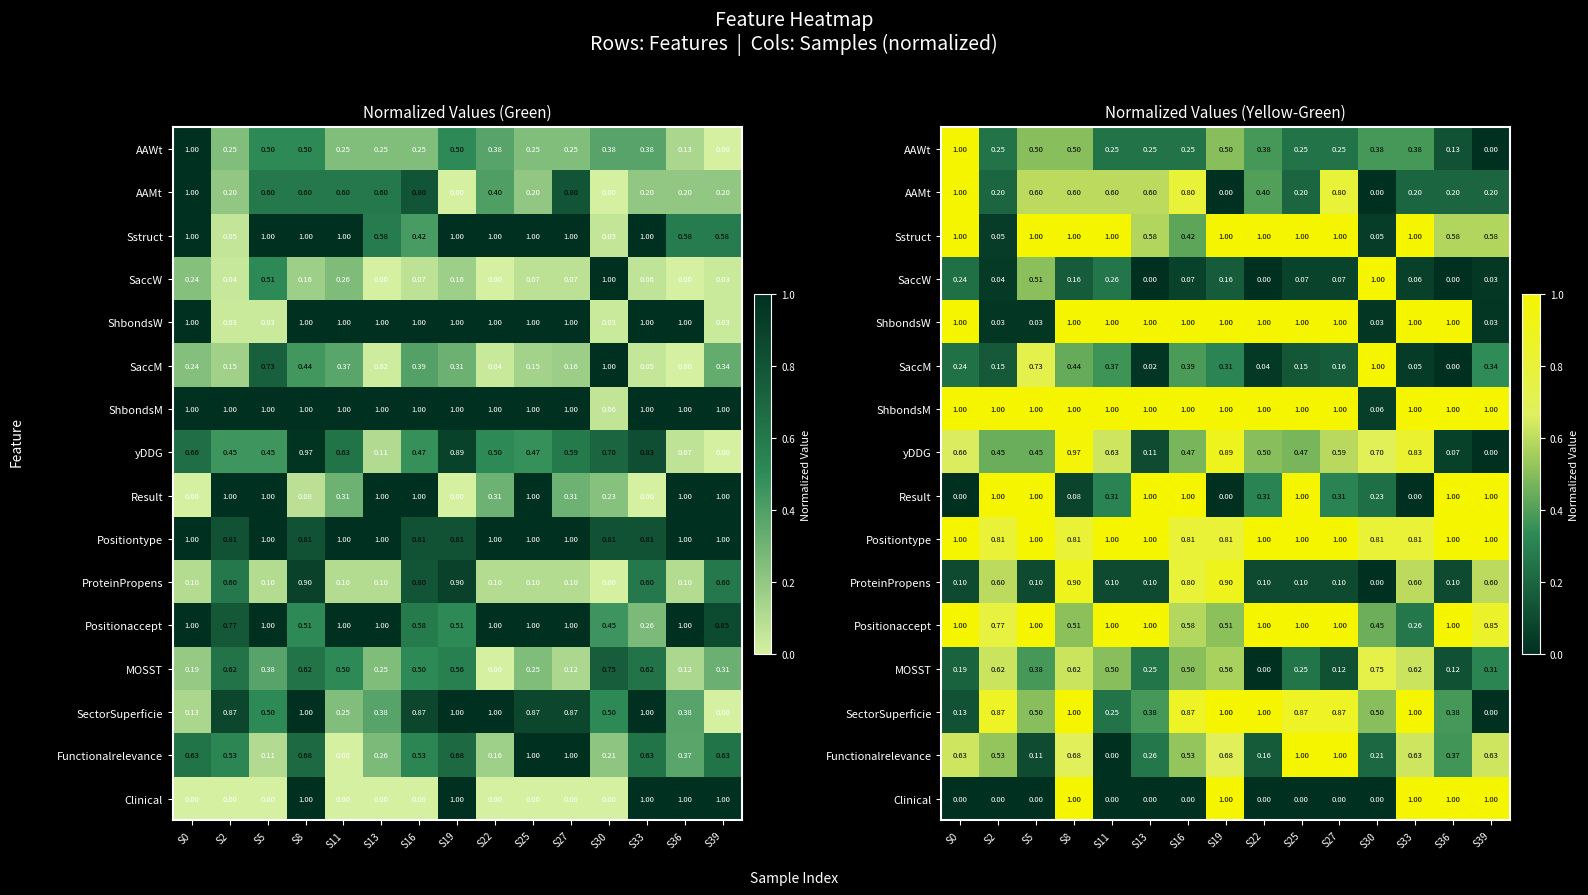

At how many categories does at least one series exceed 0?

15